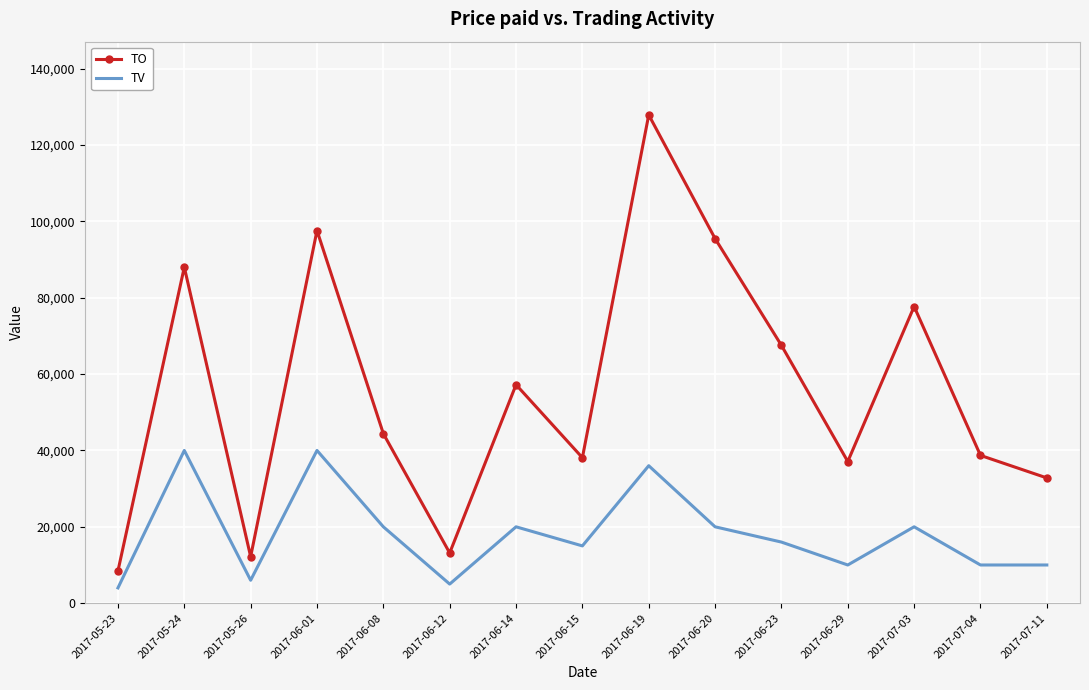

At which category is the sum across all series the highest?

2017-06-19